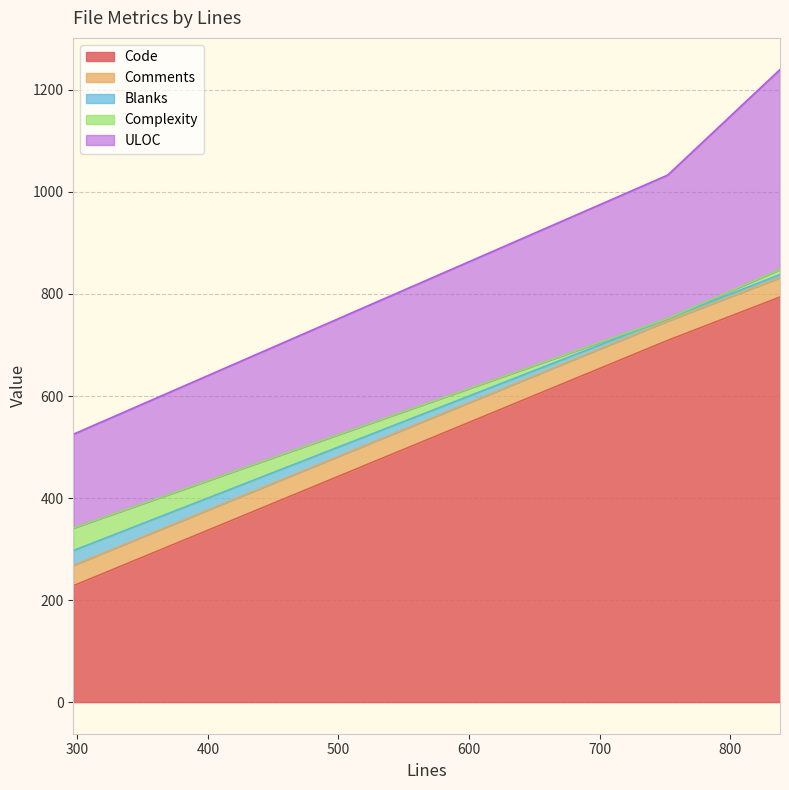

Count the number of categories in the chart.

3